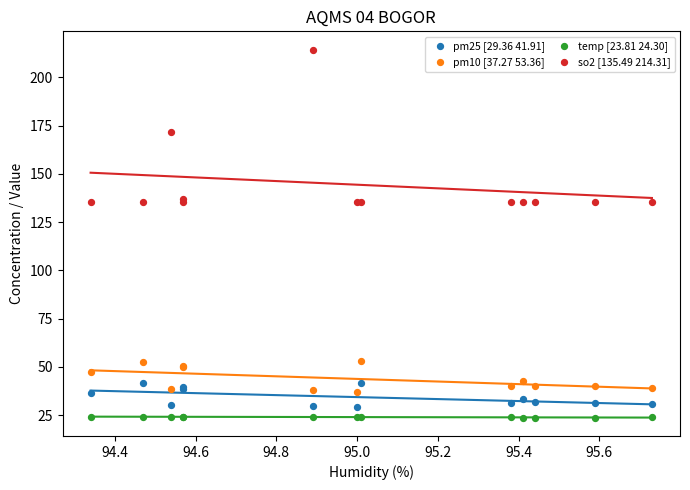

Which series has the widest spread of Y values?

so2 [135.49 214.31]